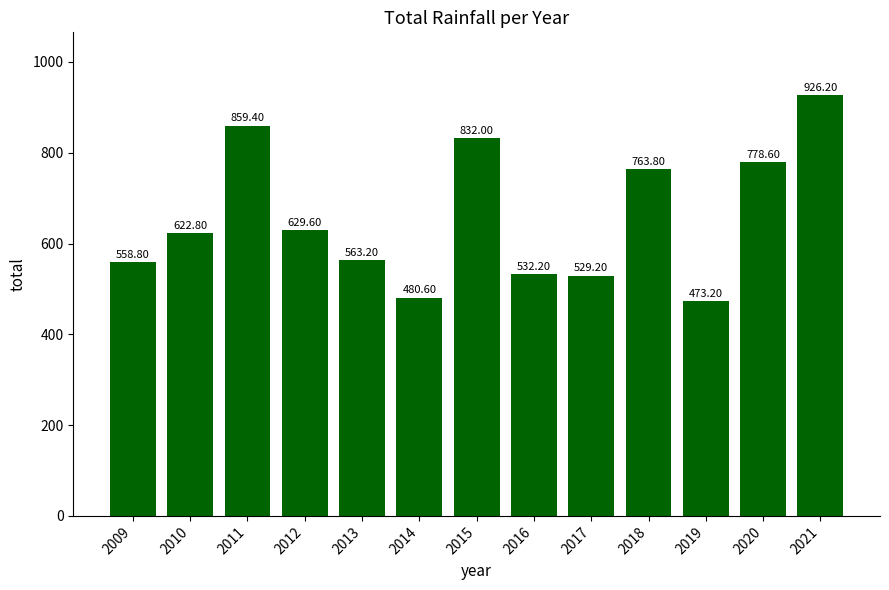

List the labels in order of value, largest first.

2021, 2011, 2015, 2020, 2018, 2012, 2010, 2013, 2009, 2016, 2017, 2014, 2019